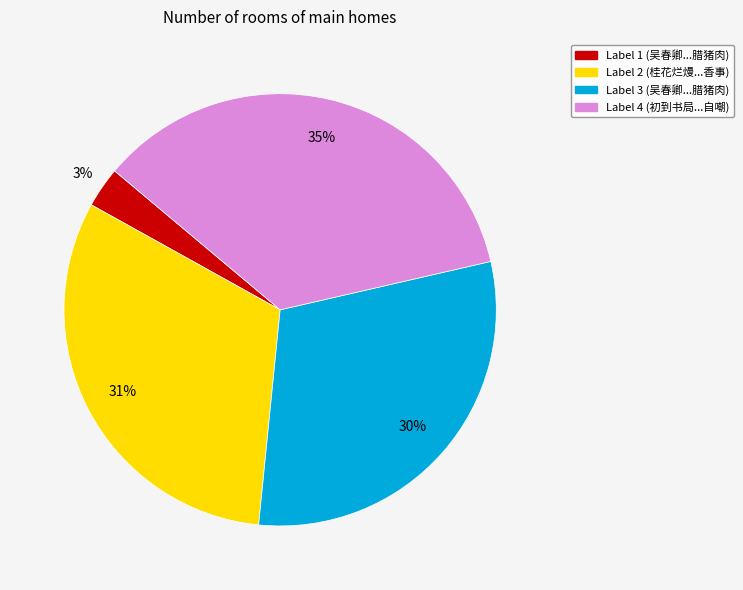

Does any single category account for the majority?

No